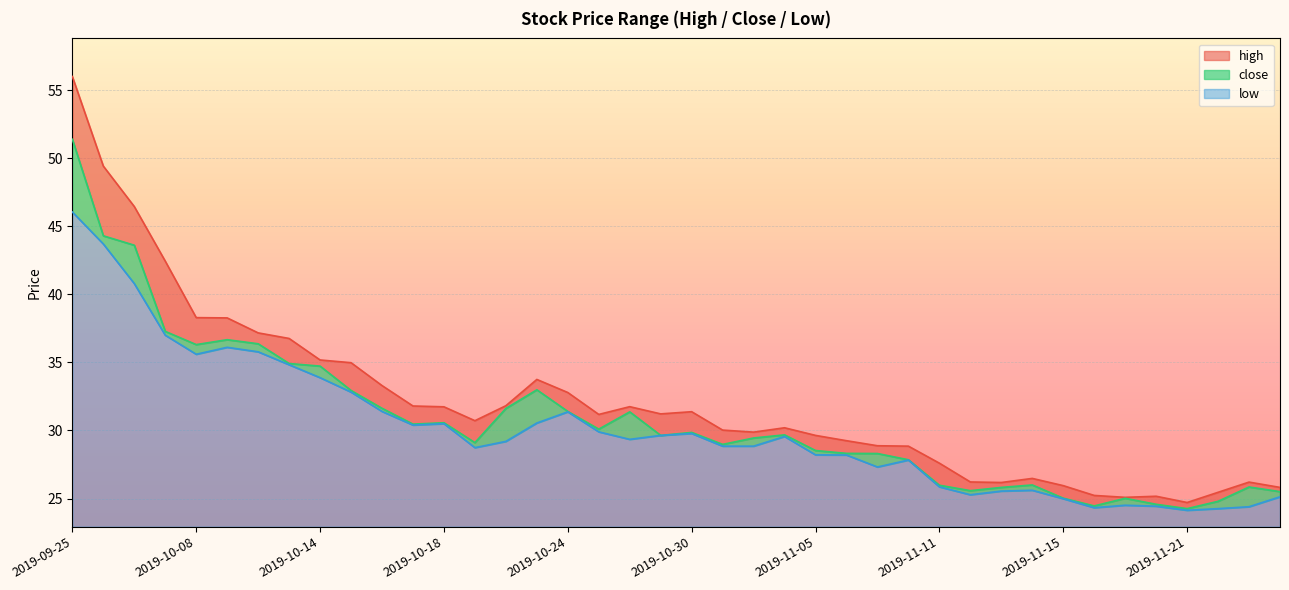

What is the highest value of the close series?

51.4